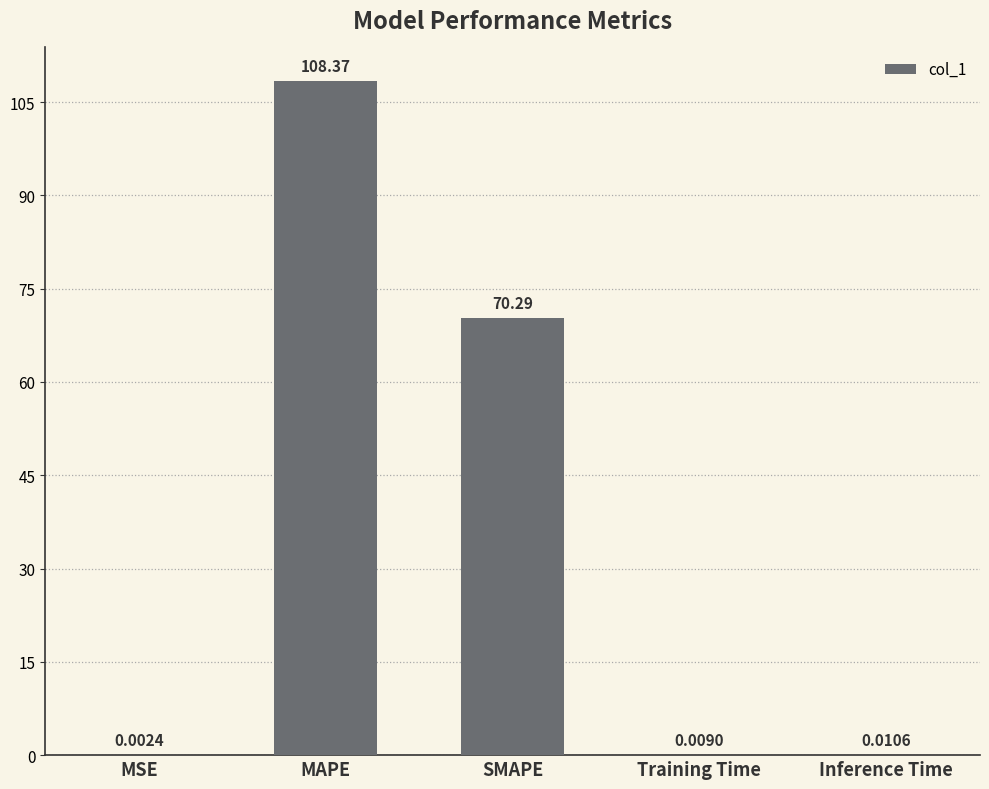

What is the greatest value displayed?

108.4